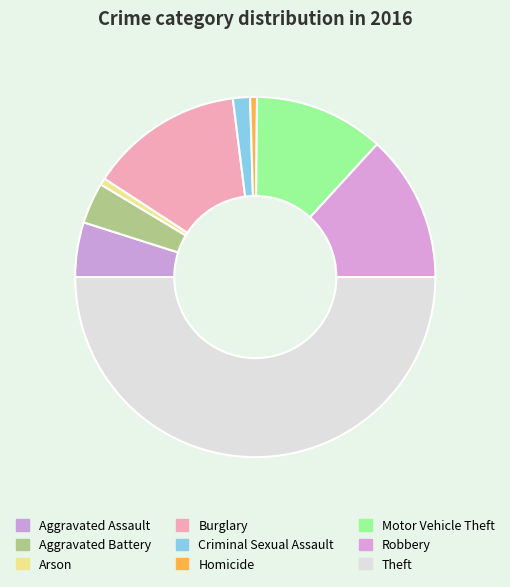

How many segments does this pie chart have?

9